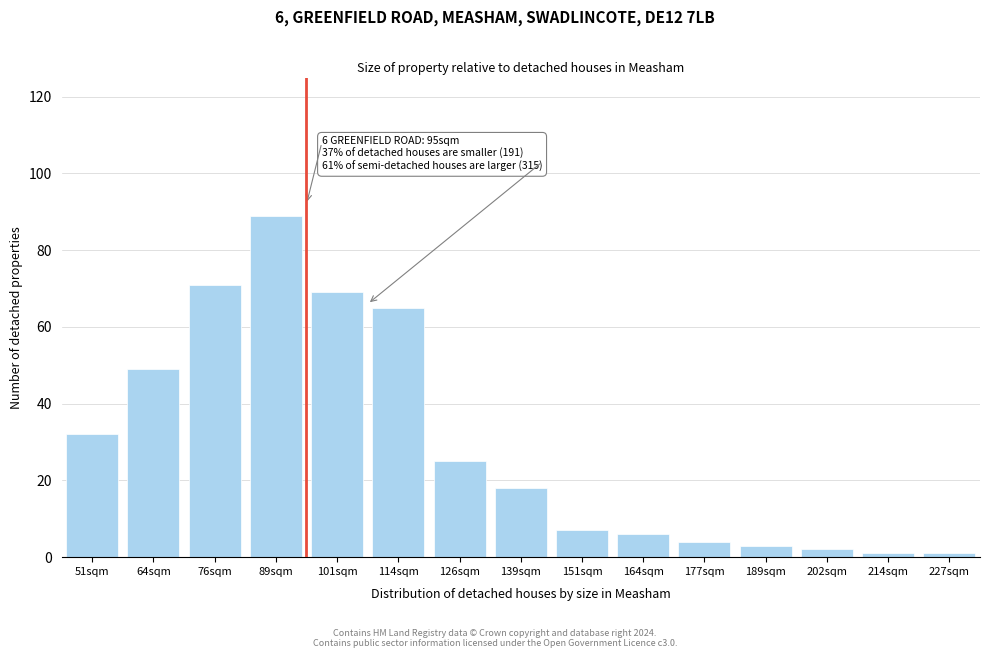

Reading right to left, extract all data points from this chart.

227sqm=1	214sqm=1	202sqm=2	189sqm=3	177sqm=4	164sqm=6	151sqm=7	139sqm=18	126sqm=25	114sqm=65	101sqm=69	89sqm=89	76sqm=71	64sqm=49	51sqm=32